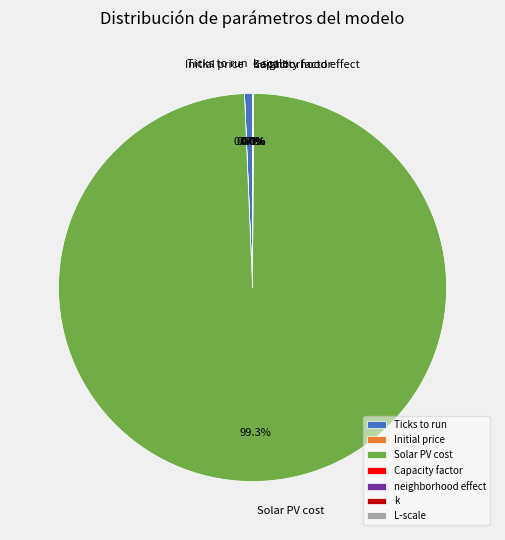

What is the largest slice in the pie chart?

Solar PV cost